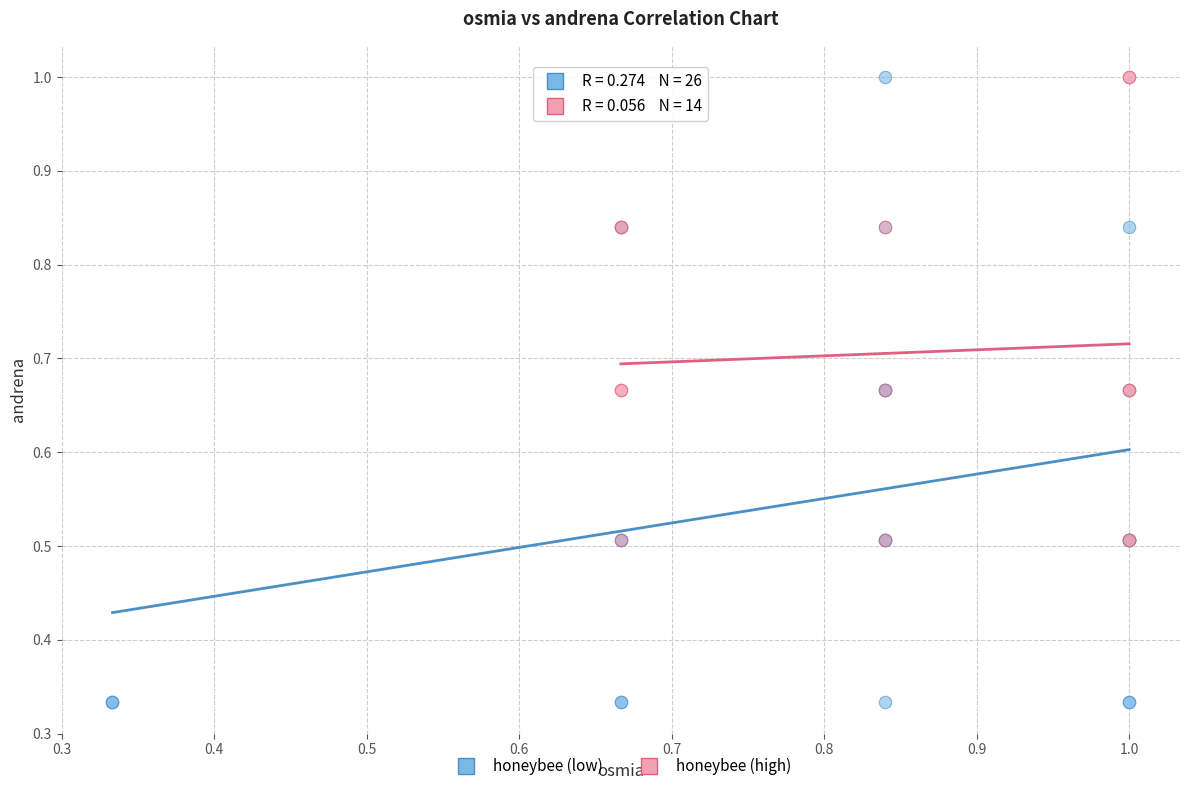

Which series has the largest Y range (max minus min)?

honeybee (low)